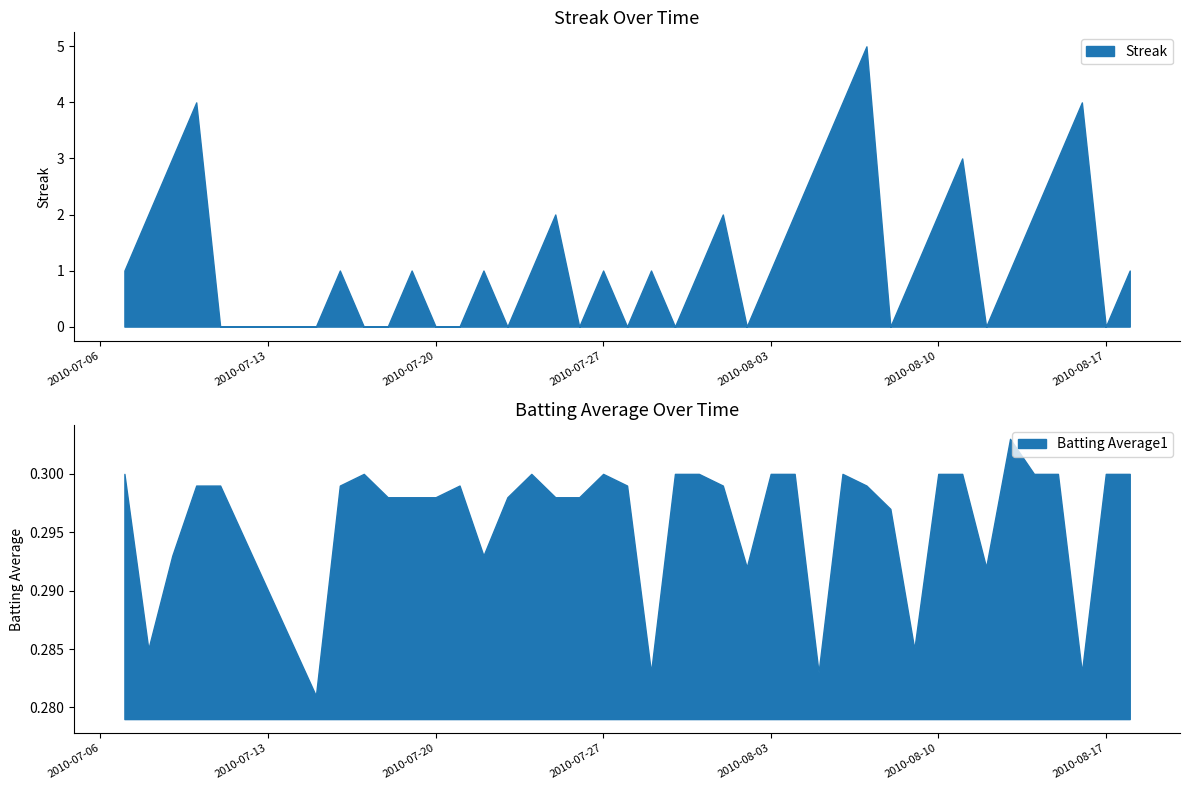

At which label is Batting Average1 closest to 0?

2010-07-15